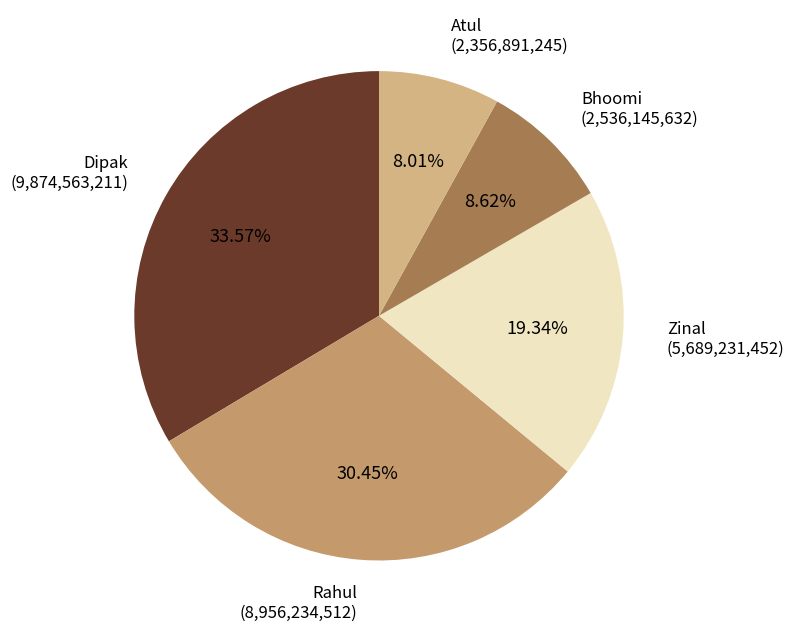

How many slices are in this pie chart?

5